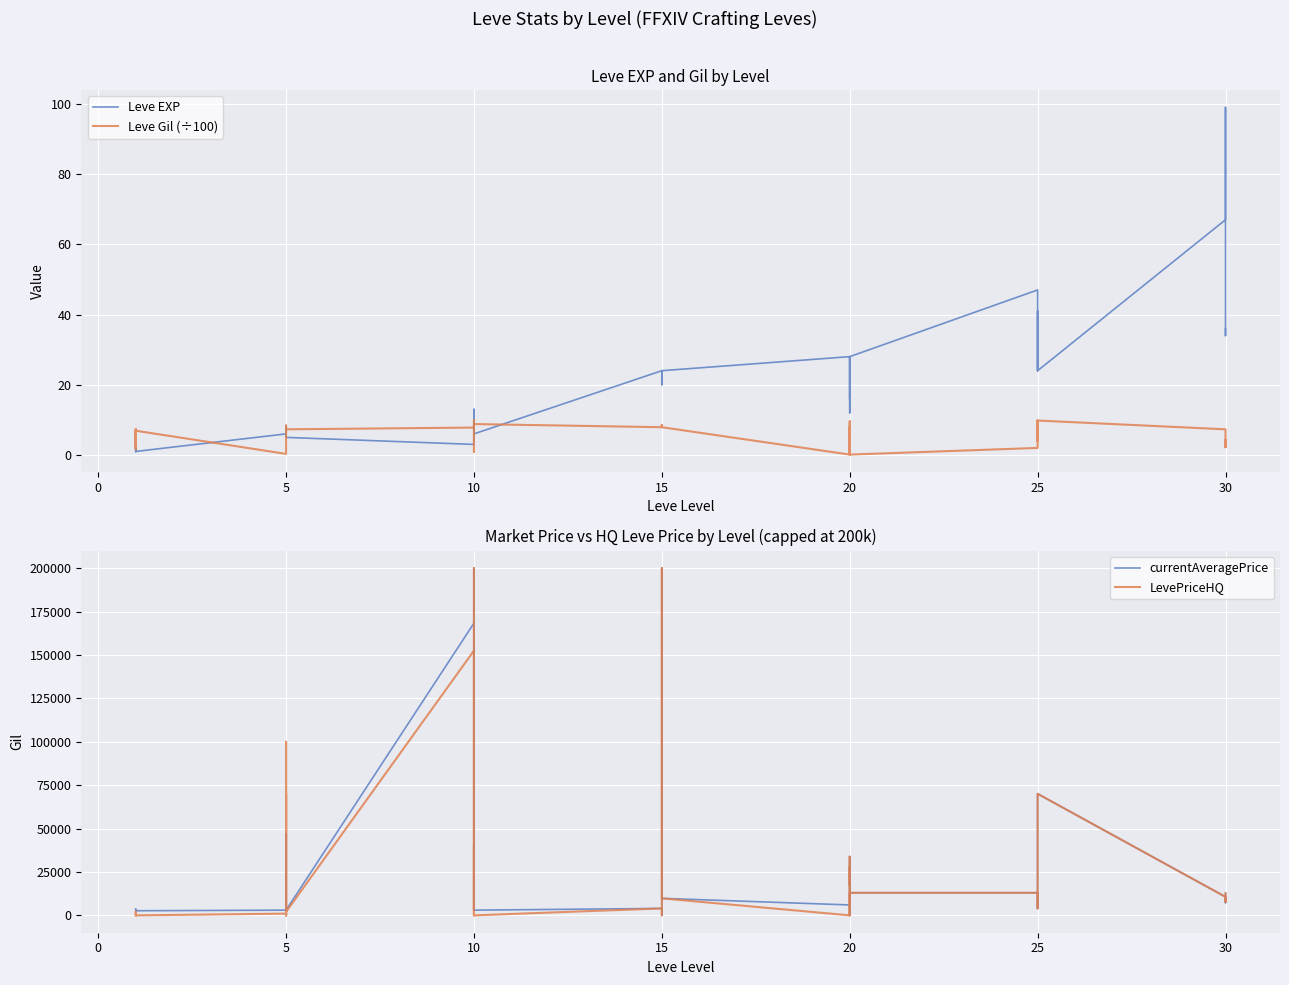

Is the value of Leve EXP at 30 greater than the value of LevePriceHQ at 25?

No